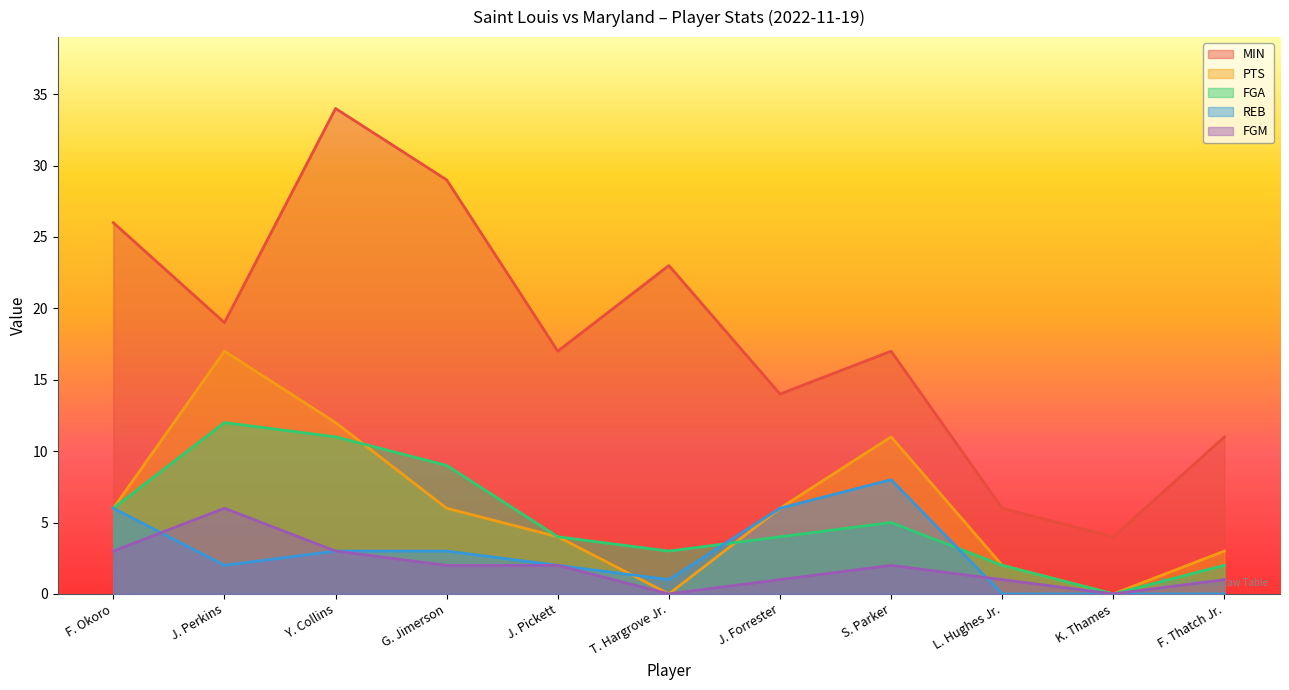

At which label is FGA closest to 6?

F. Okoro